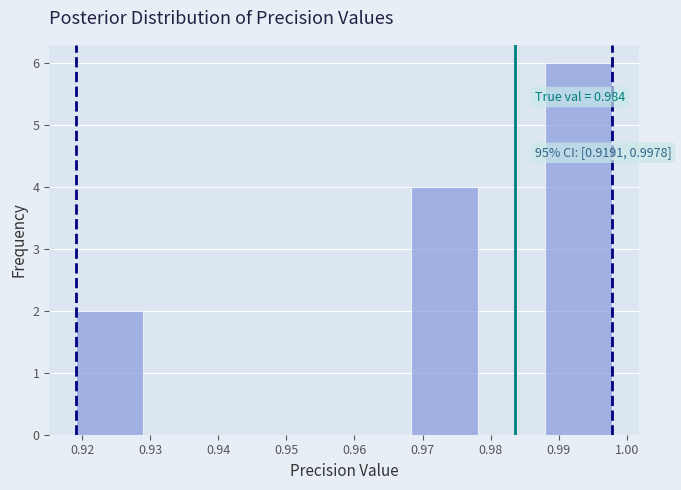

Which range on the x-axis has the tallest bar?

0.988 to 0.998